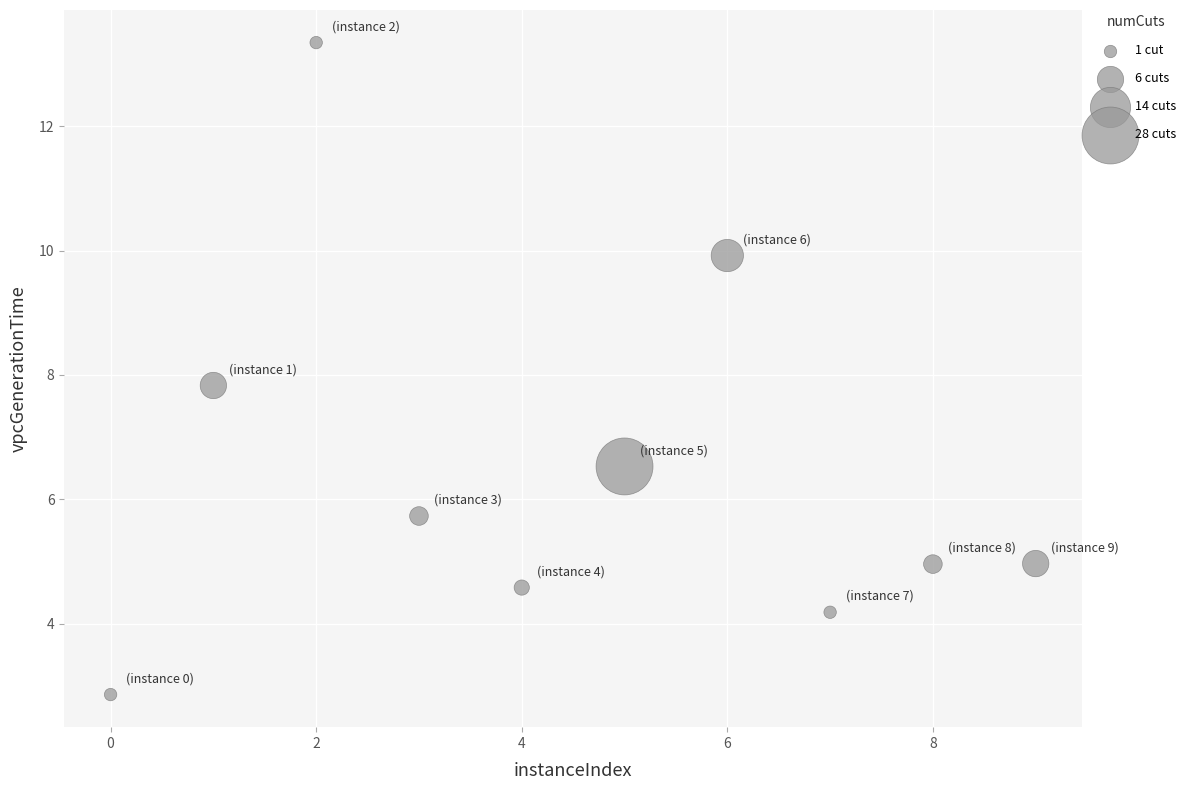

What is the average Y value?

6.5